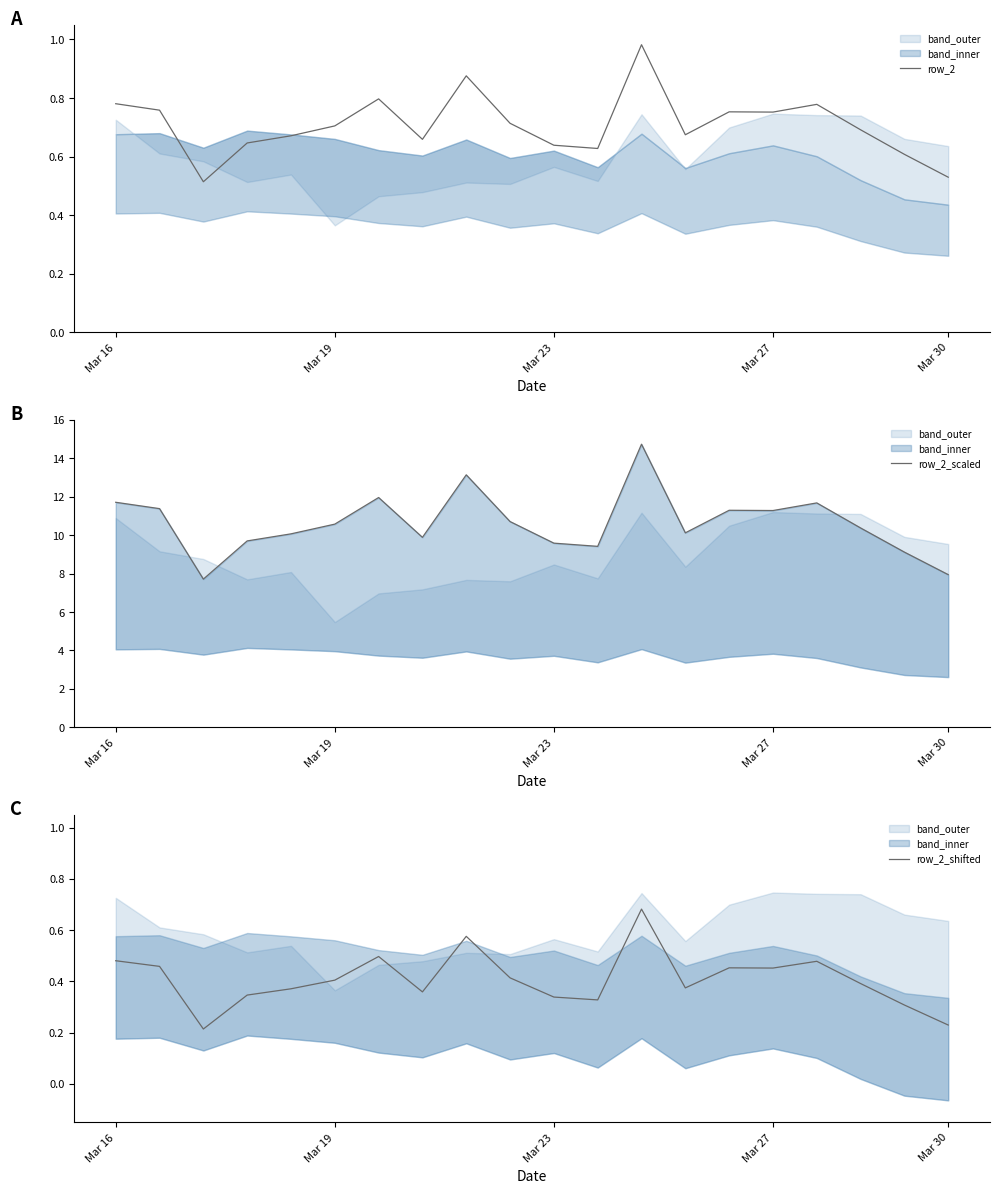

At which category is the sum across all series the highest?

12